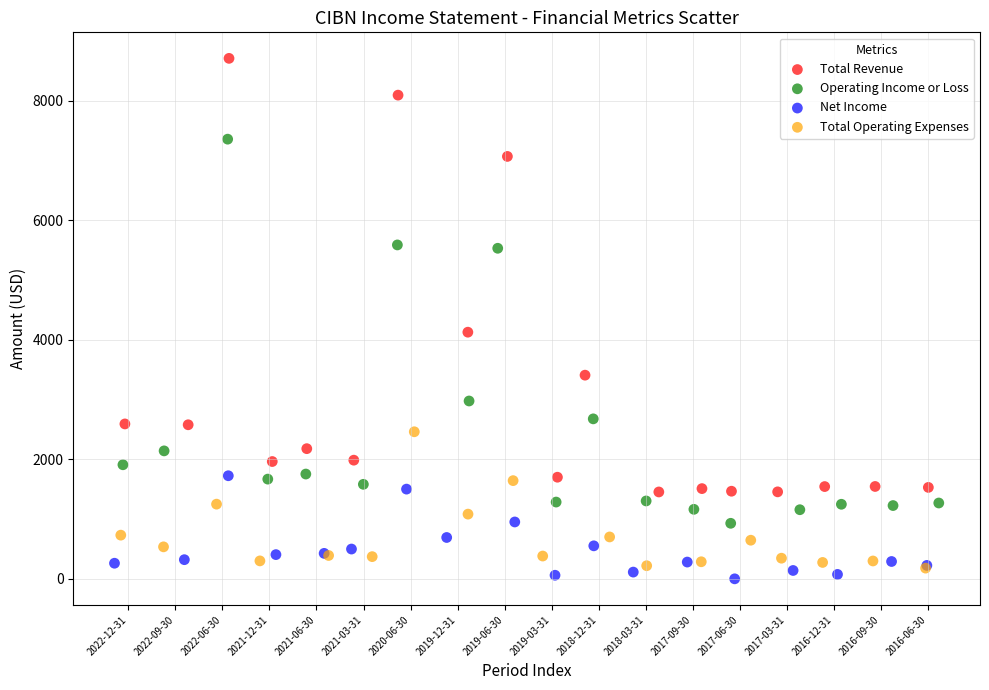

Which series reaches the maximum Y coordinate?

Total Revenue